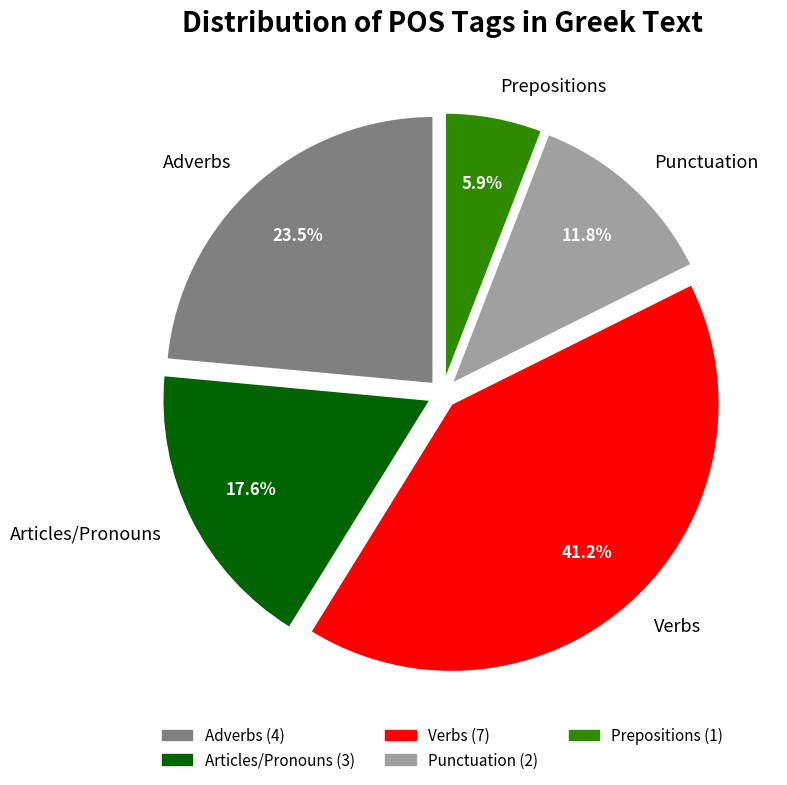

Is there a majority slice in this chart?

No